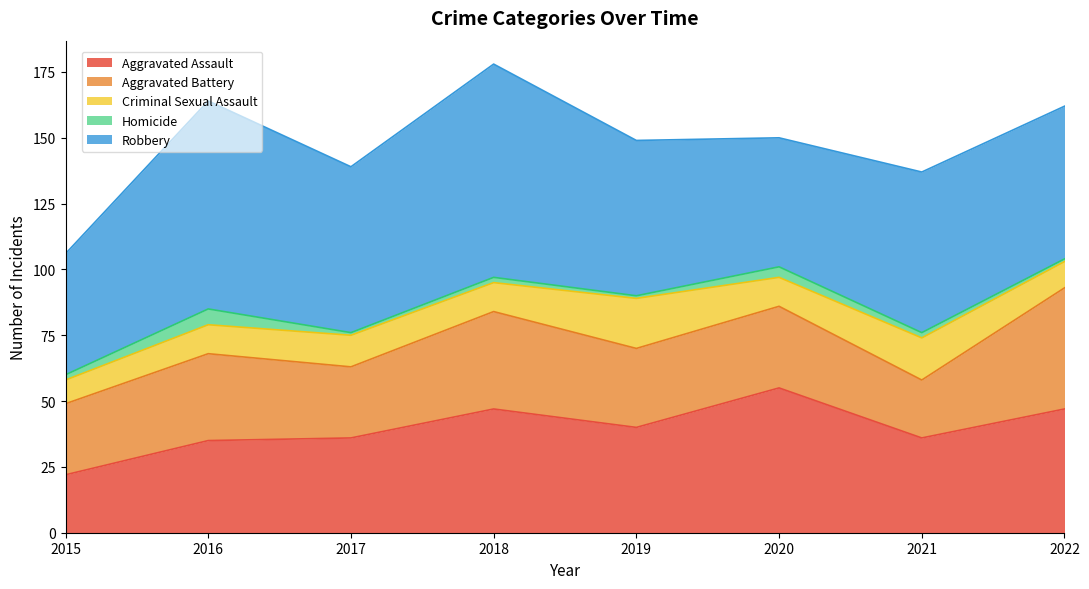

Which series has the widest spread of values?

Robbery